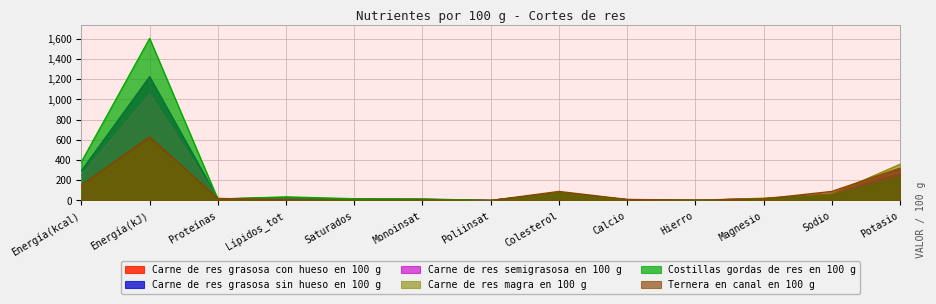

List the labels in order of Carne de res grasosa sin hueso en 100 g value, largest first.

Energía(kJ), Energía(kcal), Potasio, Colesterol, Sodio, Lípidos_tot, Magnesio, Proteínas, Saturados, Monoinsat, Calcio, Hierro, Poliinsat